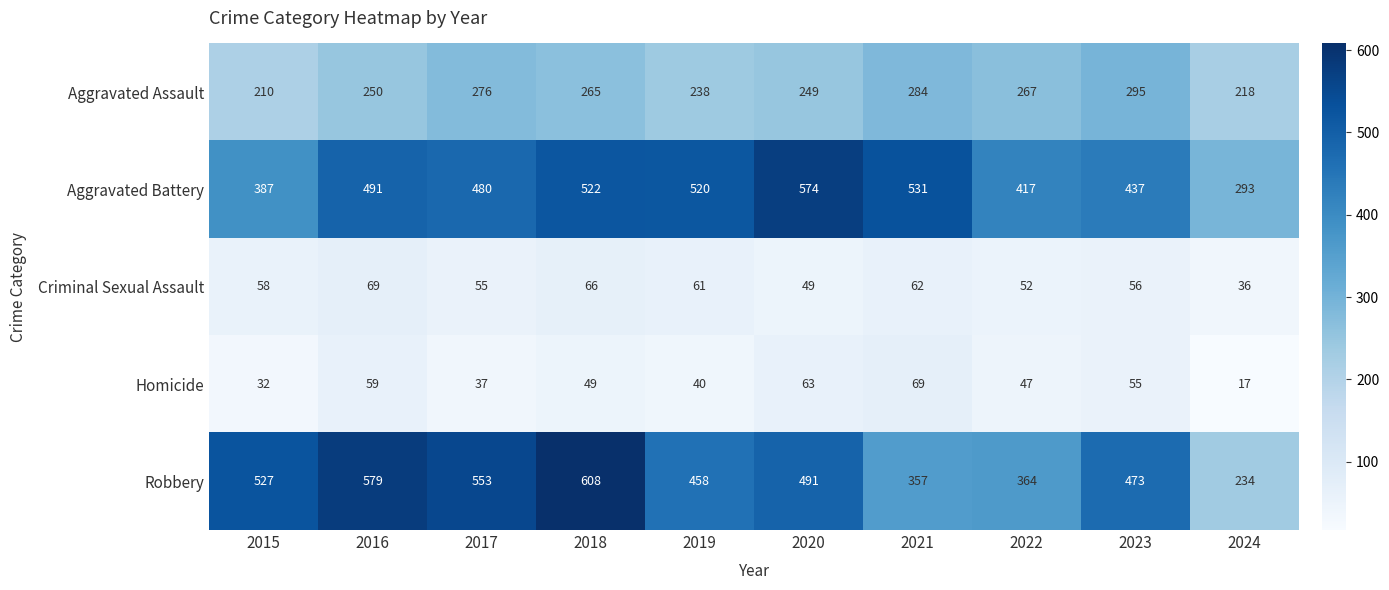

What is the smallest value displayed?

17